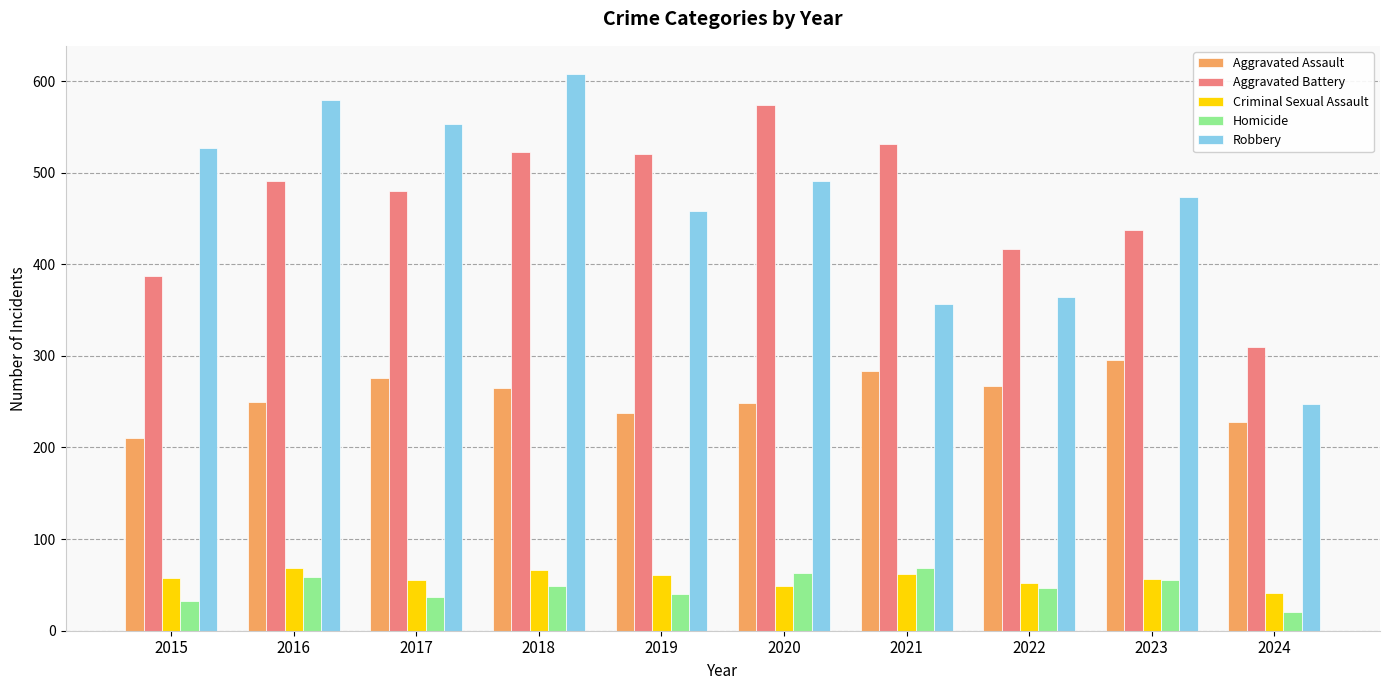

Which series has the widest spread of values?

Robbery